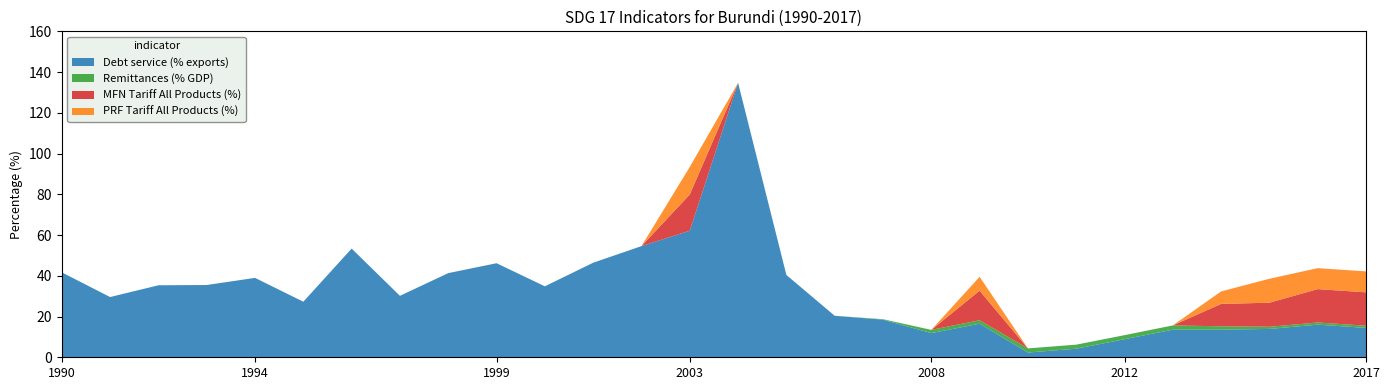

Reading left to right, transcribe all the data shown in this chart.

Debt service (% exports): 1990=41.7	1991=29.6	1992=35.3	1993=35.5	1994=39.0	1995=27.3	1996=53.4	1997=30.2	1998=41.3	1999=46.2	2000=34.8	2001=46.4	2002=54.6	2003=62.1	2004=134.7	2005=40.4	2006=20.4	2007=18.5	2008=11.9	2009=16.5	2010=2.3	2011=4.2	2012=8.9	2013=13.6	2014=13.6	2015=13.9	2016=16.0	2017=14.4
Remittances (% GDP): 1990=0.0	1991=0.0	1992=0.0	1993=0.0	1994=0.0	1995=0.0	1996=0.0	1997=0.0	1998=0.0	1999=0.0	2000=0.0	2001=0.0	2002=0.0	2003=0.0	2004=0.0	2005=0.0	2006=0.0	2007=0.2	2008=1.6	2009=1.7	2010=2.0	2011=2.0	2012=2.0	2013=2.1	2014=1.6	2015=1.1	2016=1.1	2017=1.1
MFN Tariff All Products (%): 1990=0.0	1991=0.0	1992=0.0	1993=0.0	1994=0.0	1995=0.0	1996=0.0	1997=0.0	1998=0.0	1999=0.0	2000=0.0	2001=0.0	2002=0.0	2003=17.8	2004=0.0	2005=0.0	2006=0.0	2007=0.0	2008=0.0	2009=14.5	2010=0.0	2011=0.0	2012=0.0	2013=0.0	2014=11.0	2015=11.8	2016=16.4	2017=16.4
PRF Tariff All Products (%): 1990=0.0	1991=0.0	1992=0.0	1993=0.0	1994=0.0	1995=0.0	1996=0.0	1997=0.0	1998=0.0	1999=0.0	2000=0.0	2001=0.0	2002=0.0	2003=13.5	2004=0.0	2005=0.0	2006=0.0	2007=0.0	2008=0.0	2009=6.8	2010=0.0	2011=0.0	2012=0.0	2013=0.0	2014=6.1	2015=11.8	2016=10.3	2017=10.3